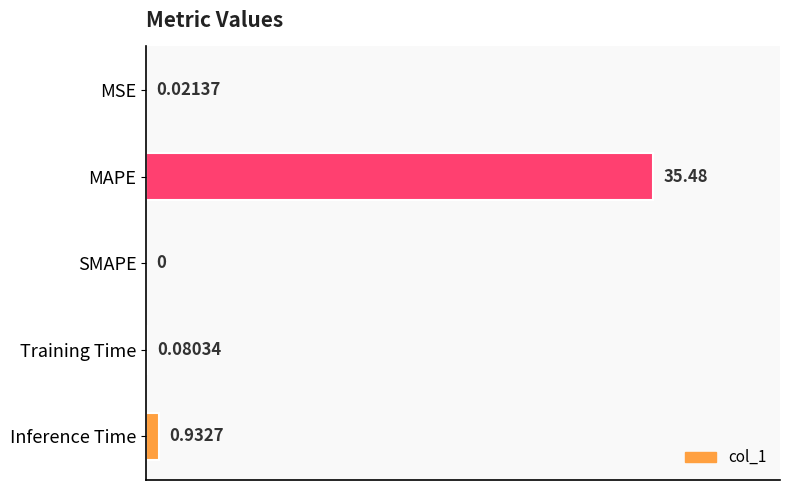

Between MAPE and Inference Time, which is larger?

MAPE